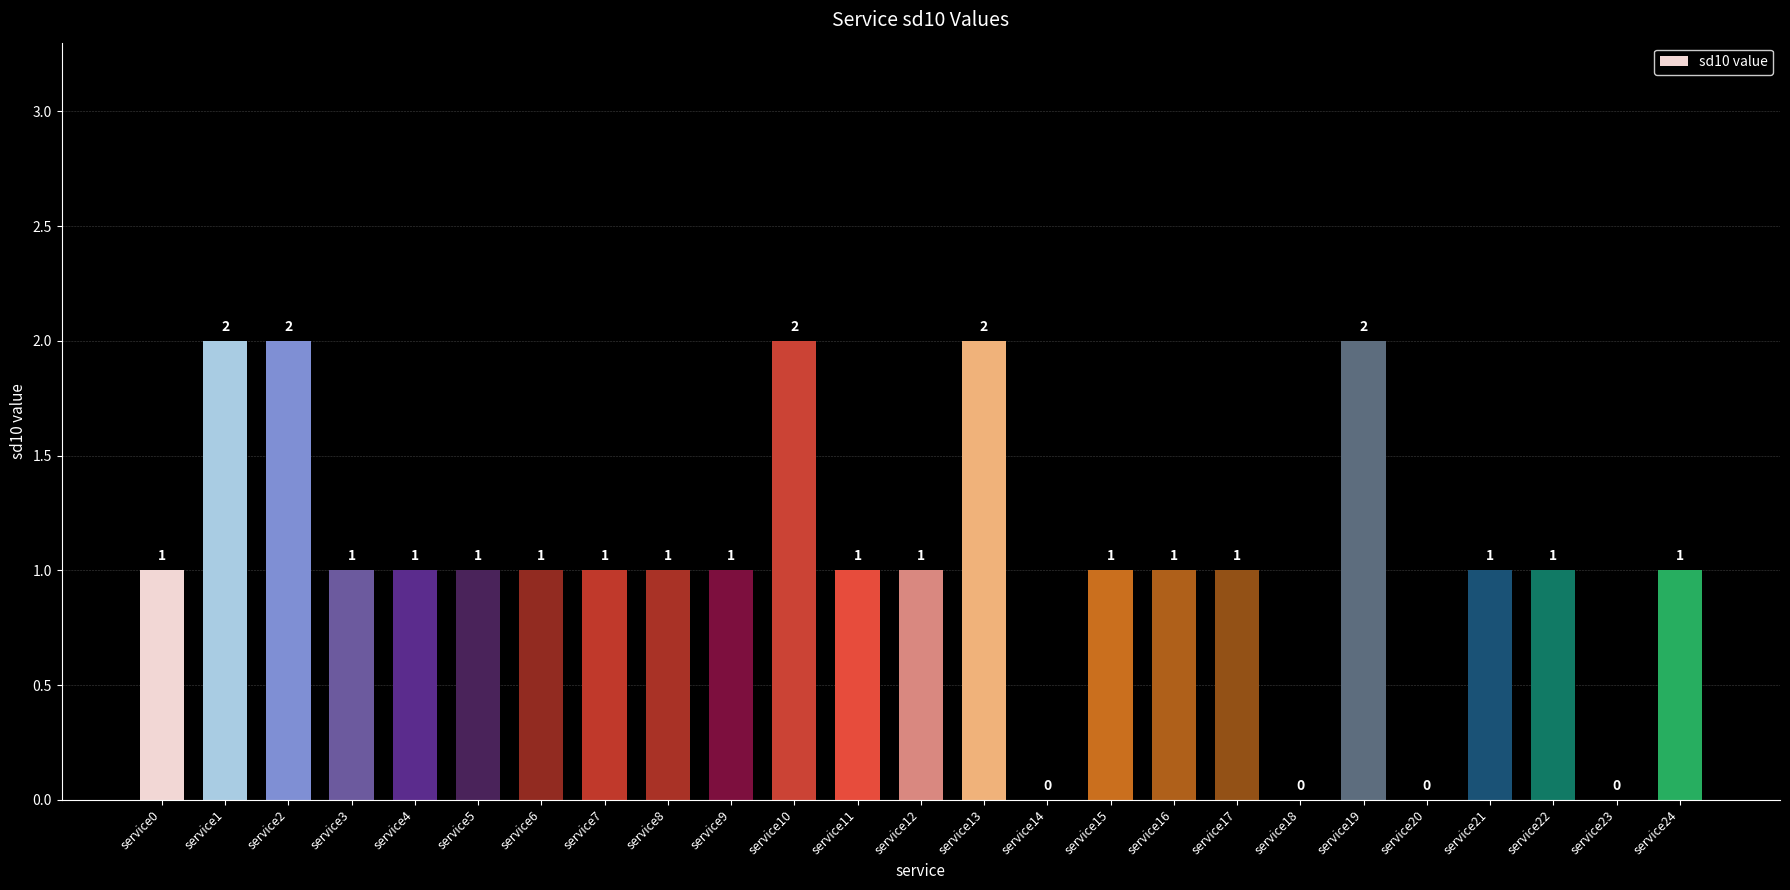

What is the ratio of the value at service4 to the value at service10?

0.5